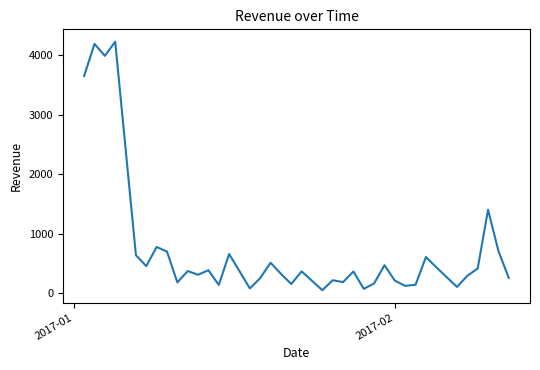

What is the difference between the maximum and minimum values?

4168